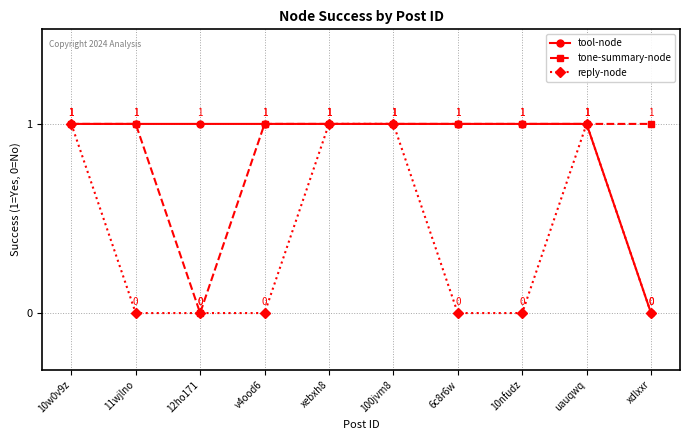

Is the value of tool-node at 100jvm8 greater than the value of reply-node at 12ho171?

Yes